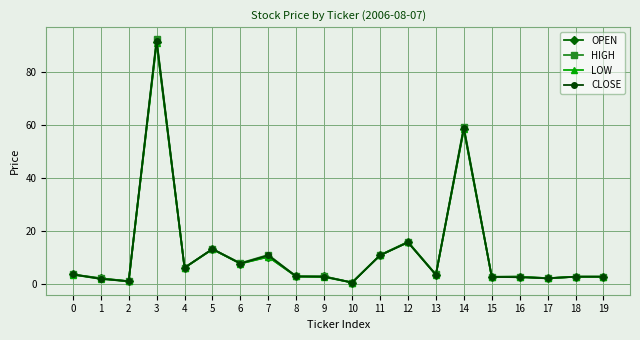

How many data points does each series have?

20